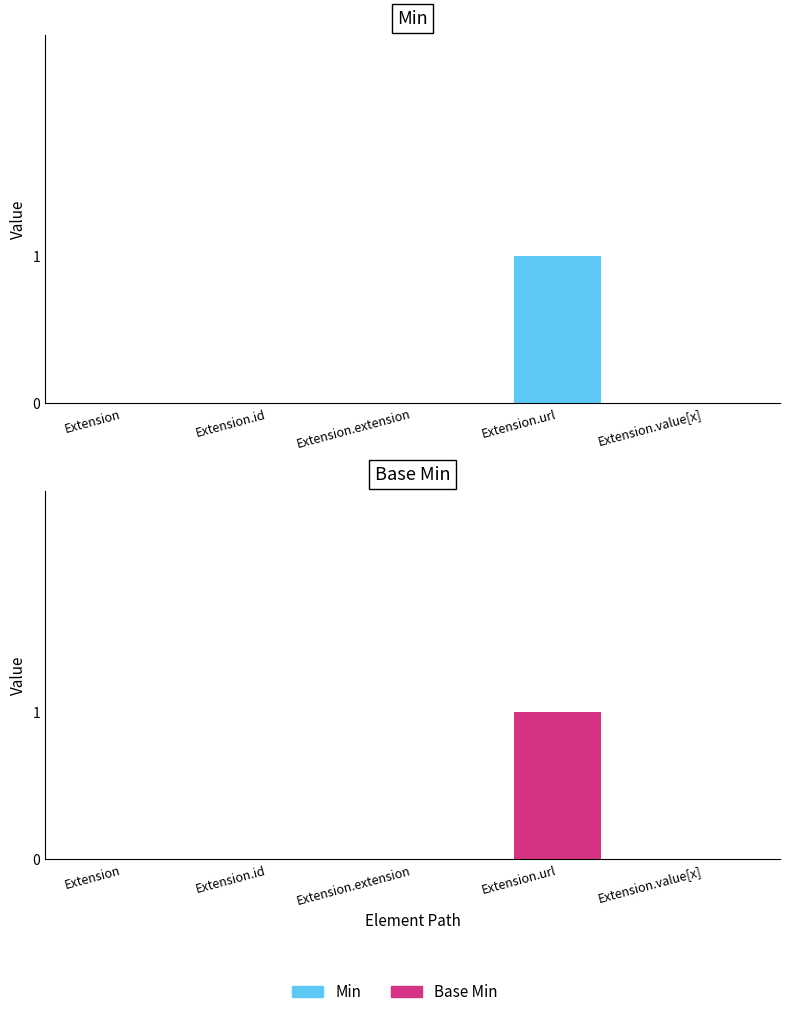

Which category has the lowest value across all series?

Extension